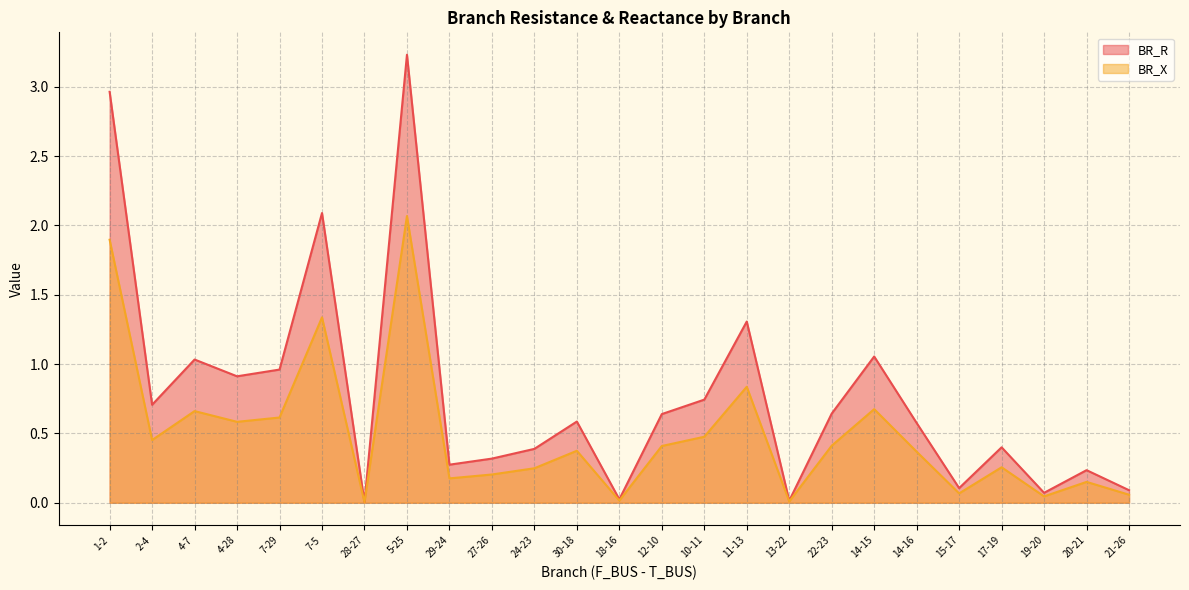

Between 11-13 and 20-21, which series saw the biggest shift?

BR_R